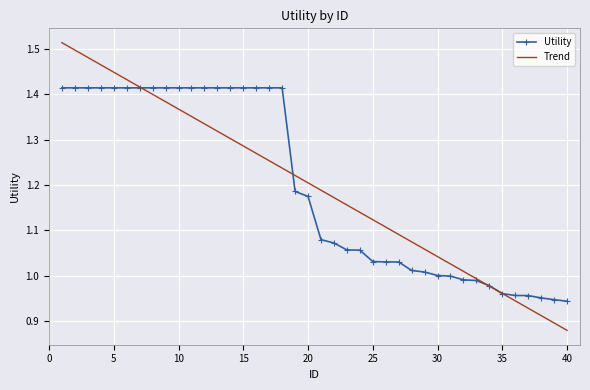

Which series has the largest range (max minus min)?

Trend